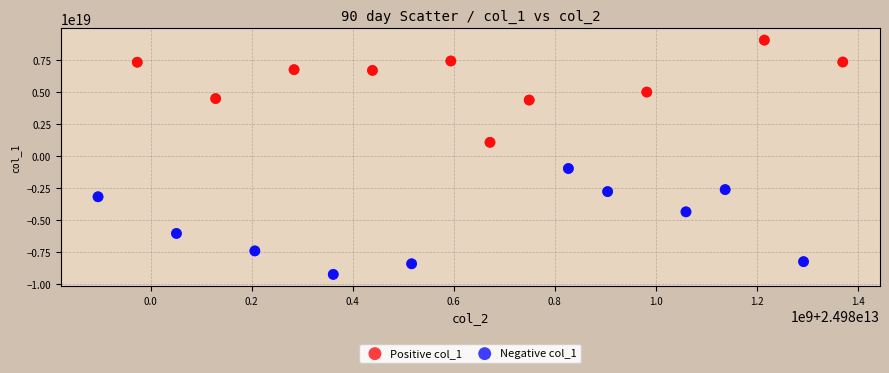

Which series contains the highest Y value?

Positive col_1